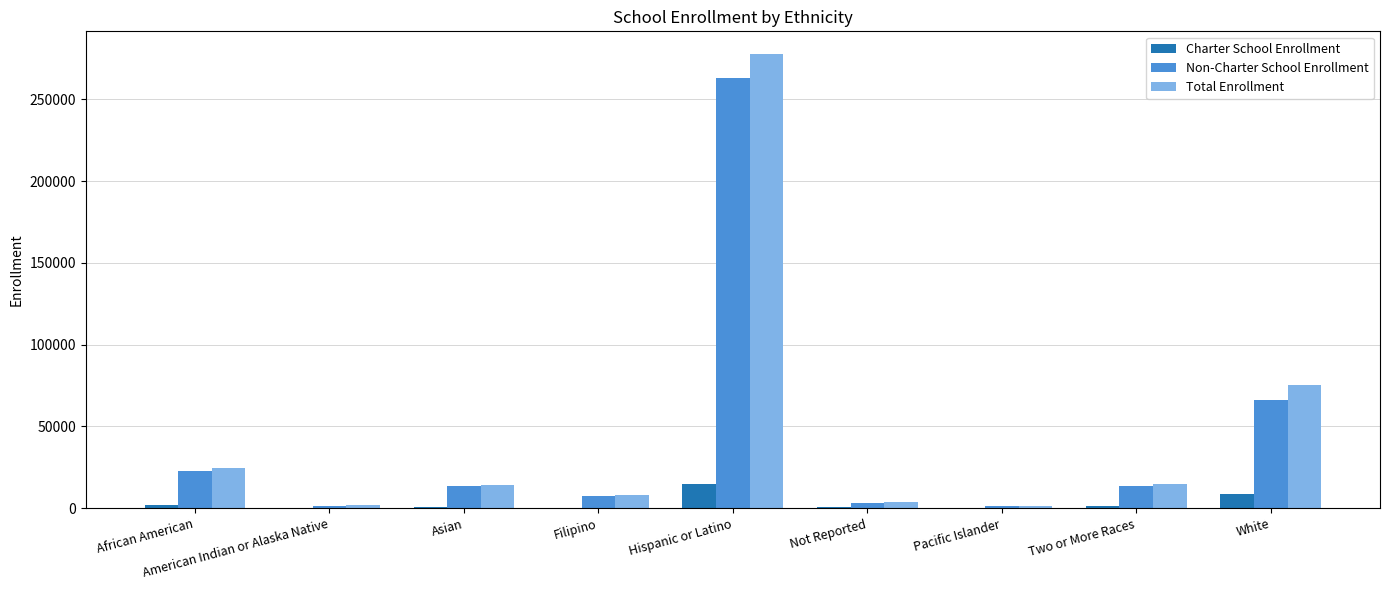

Between Not Reported and White, which series saw the biggest shift?

Total Enrollment